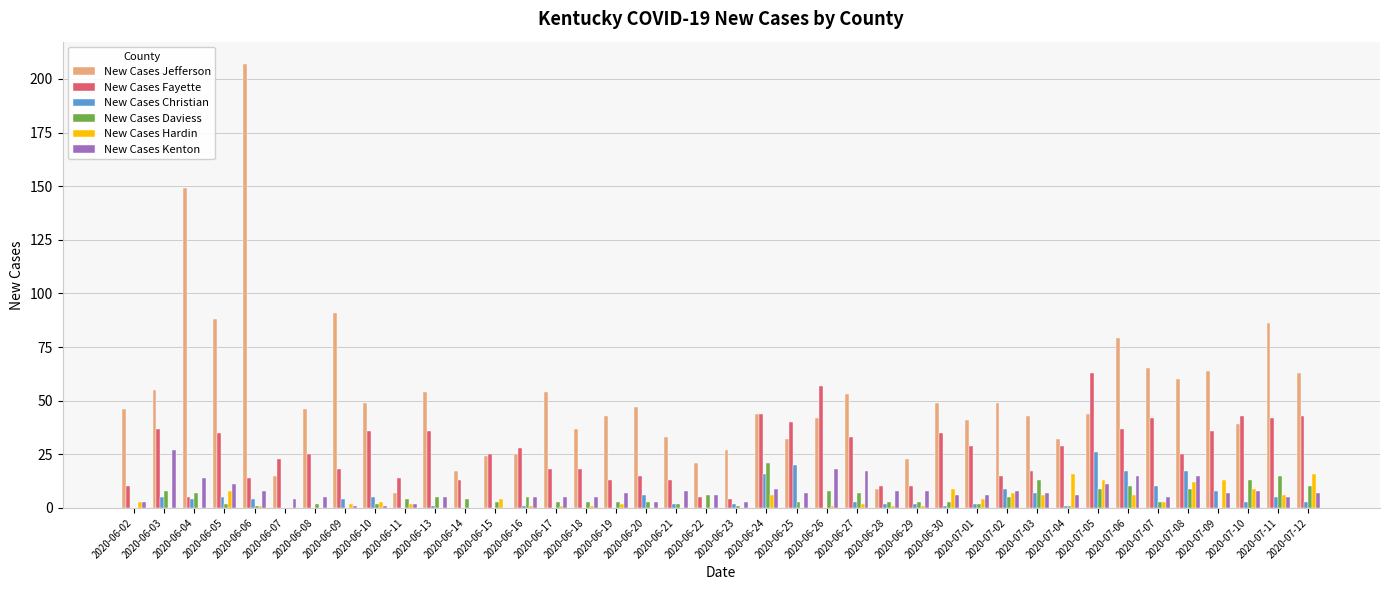

What is the average value of the New Cases Fayette series?

26